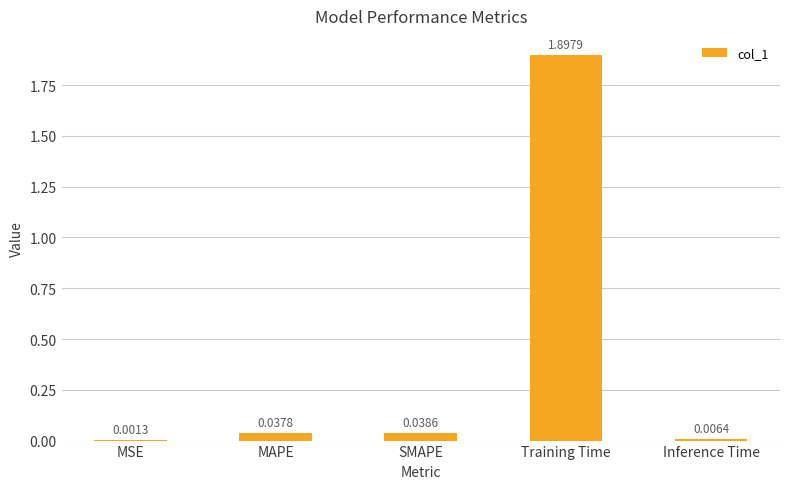

Where is the data nearest to the value 0?

MSE